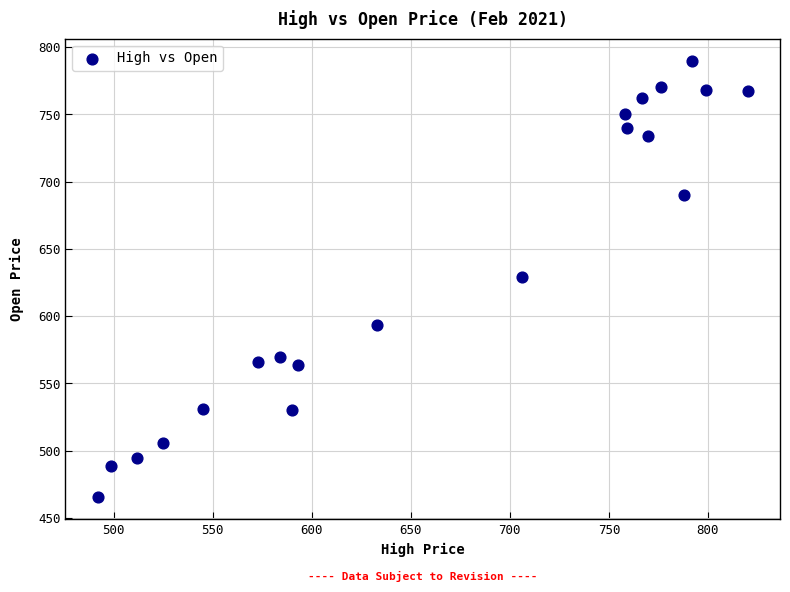

What is the range of X values (max minus min)?

328.0